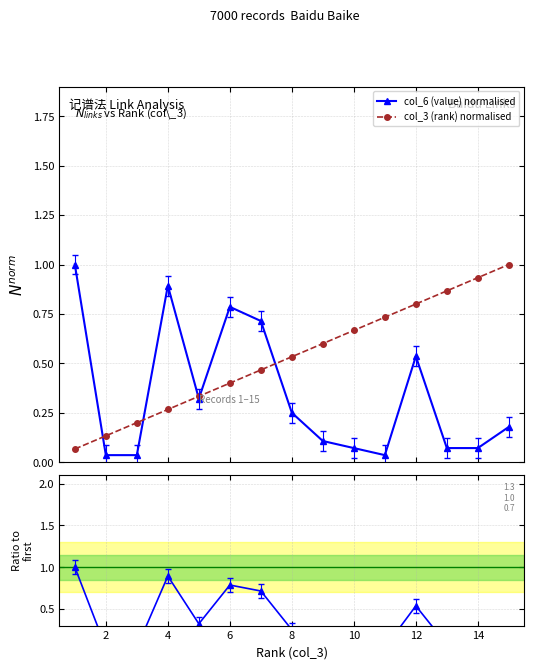

What is the maximum value shown in the chart?

1.0